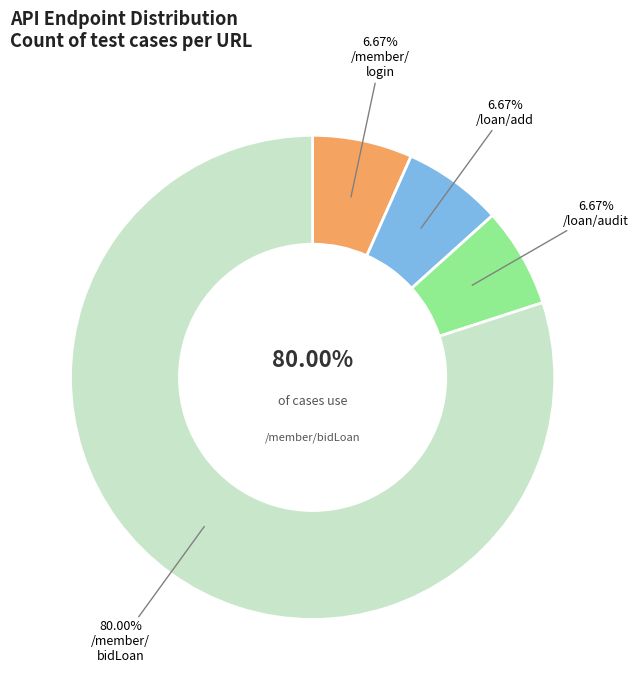

The /member/bidLoan slice represents 80% of the pie. True or false?

True